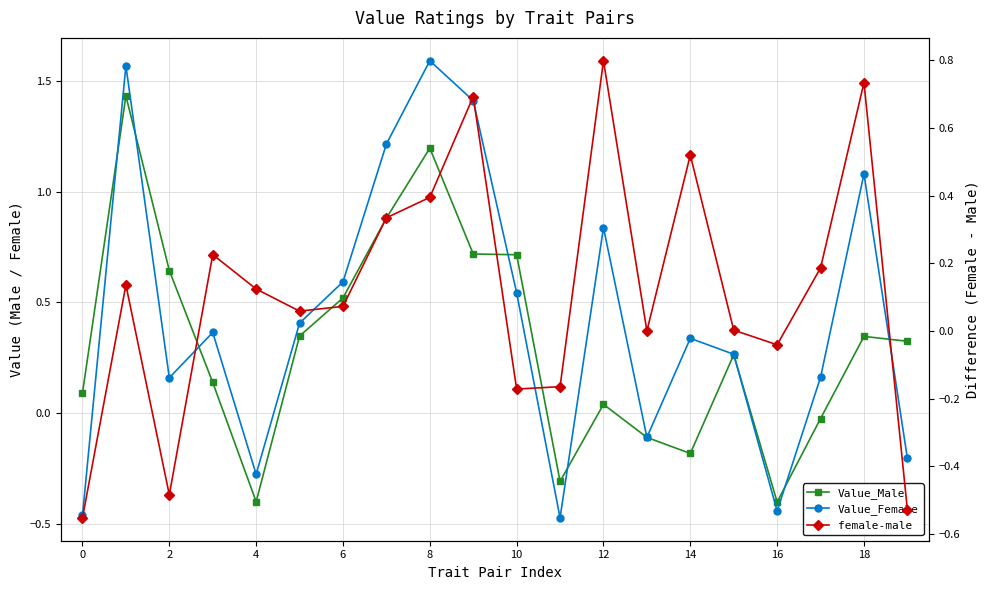

What is the highest value of the Value_Female series?

1.6